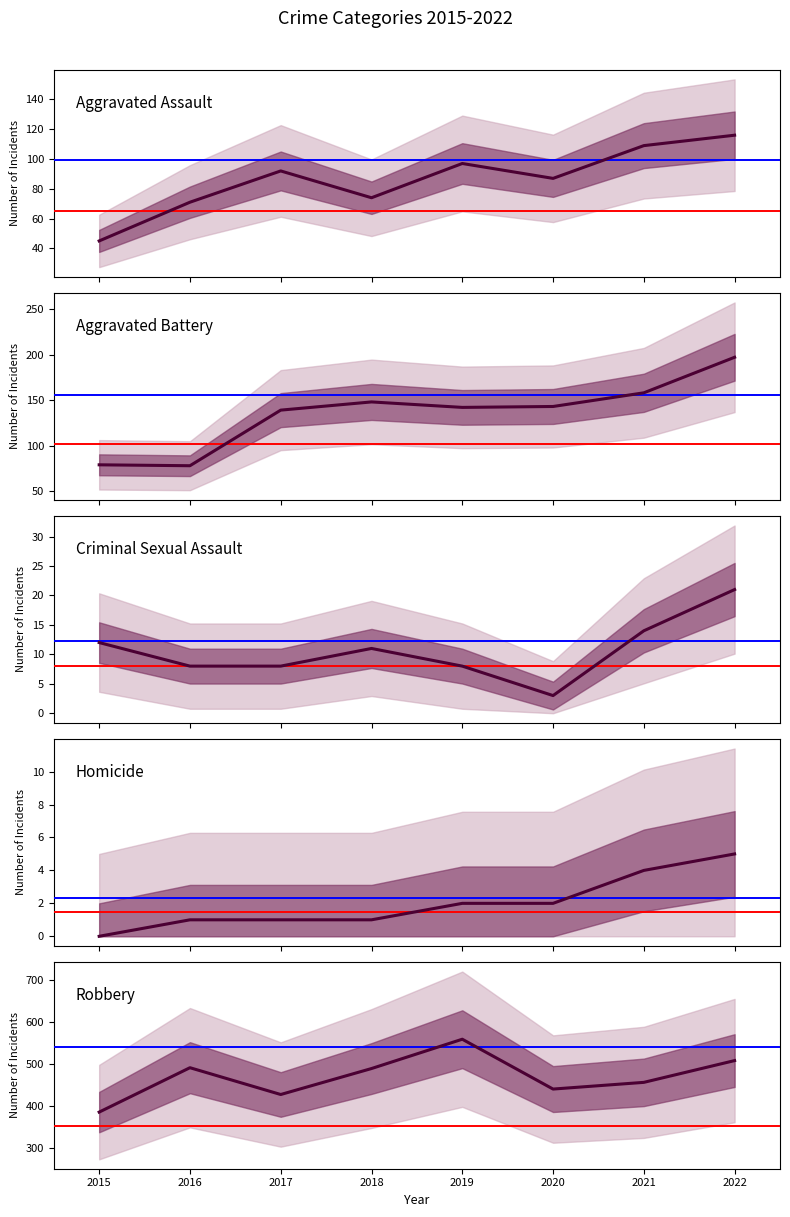

At which category does Aggravated Assault reach its first local valley?

2018